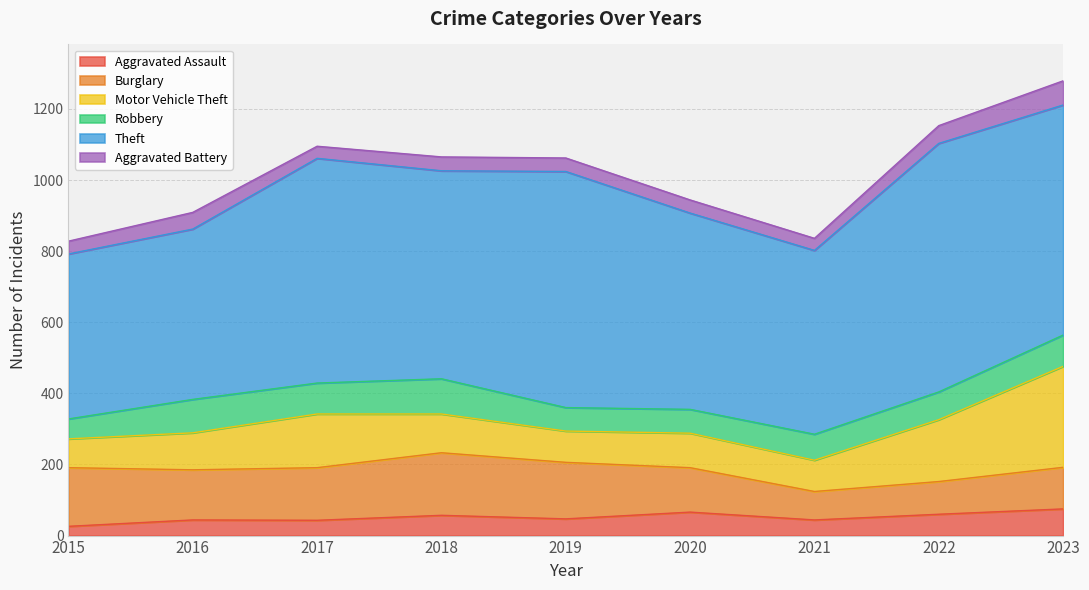

Reading right to left, extract all data points from this chart.

Aggravated Assault: 2023=75	2022=60	2021=44	2020=66	2019=47	2018=57	2017=43	2016=44	2015=26
Burglary: 2023=117	2022=92	2021=80	2020=125	2019=159	2018=176	2017=148	2016=141	2015=165
Motor Vehicle Theft: 2023=284	2022=174	2021=88	2020=97	2019=88	2018=109	2017=151	2016=104	2015=81
Robbery: 2023=88	2022=78	2021=73	2020=67	2019=66	2018=99	2017=87	2016=94	2015=56
Theft: 2023=647	2022=699	2021=517	2020=552	2019=664	2018=585	2017=632	2016=479	2015=464
Aggravated Battery: 2023=68	2022=50	2021=34	2020=37	2019=38	2018=39	2017=34	2016=47	2015=36